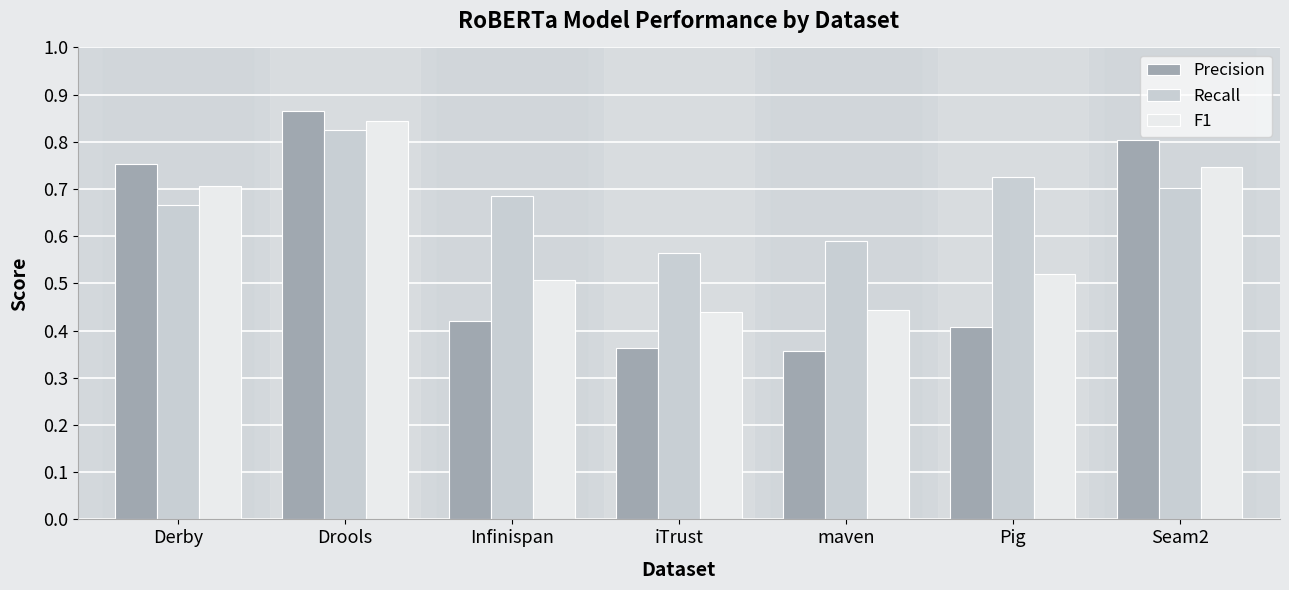

What is the label of the 2nd bar from the left?

Drools